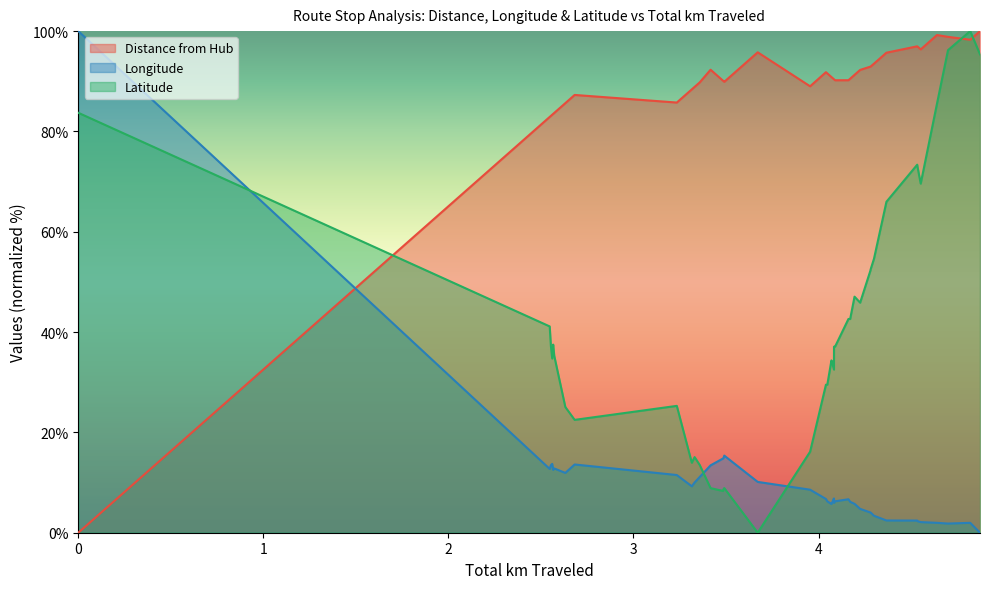

List the series in order of their overall mean, lowest first.

Longitude, Latitude, Distance from Hub